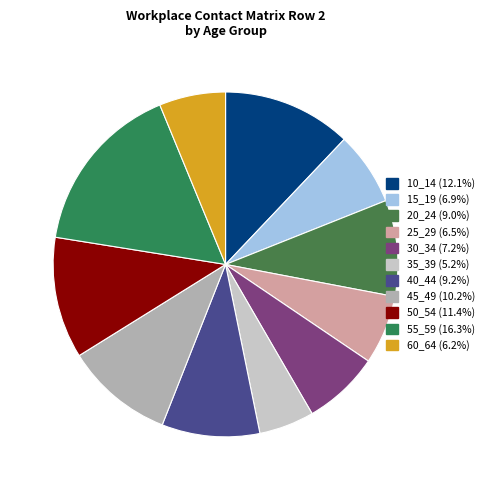

Count the number of slices in the pie.

11